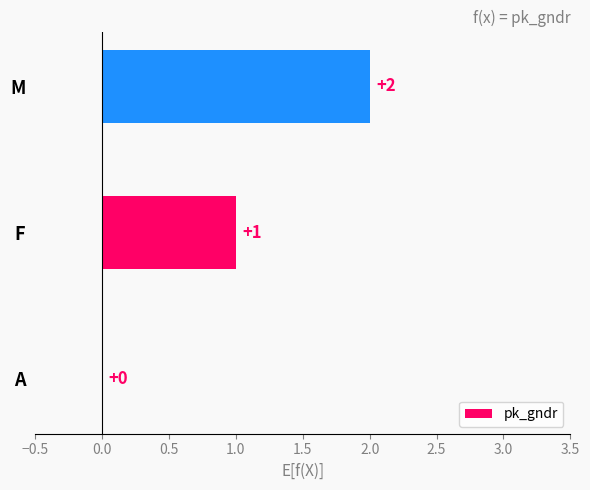

What is the sum of the values at M and F?

3